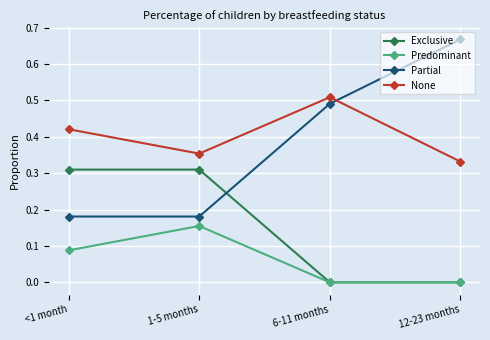

Which series changed the most between <1 month and 12-23 months?

Partial